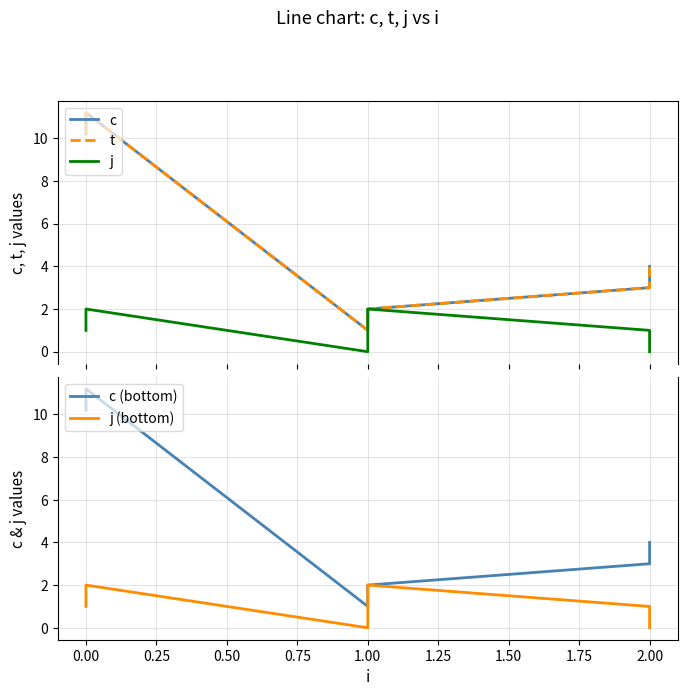

Reading left to right, what are all the values shown in this chart?

c: 10.2	11.2	1.0	2.0	3.0	4.0
t: 10.2	11.2	1.0	2.0	3.0	4.0
j: 1.0	2.0	0.0	2.0	1.0	0.0
c (bottom): 10.2	11.2	1.0	2.0	3.0	4.0
j (bottom): 1.0	2.0	0.0	2.0	1.0	0.0